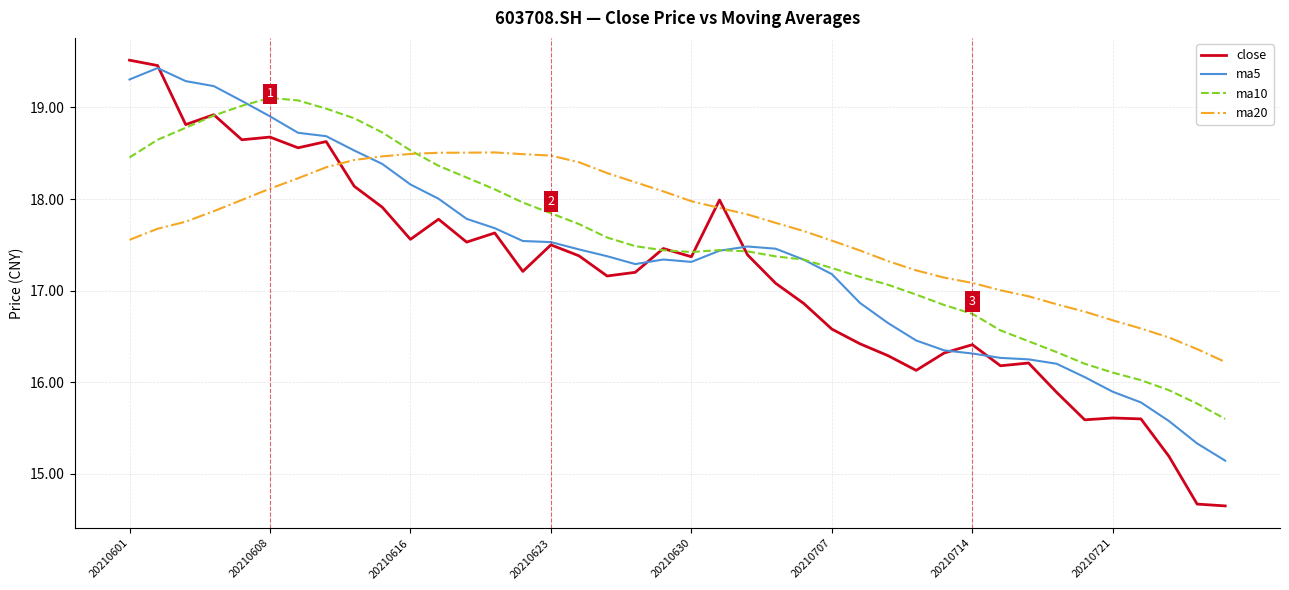

How many series are shown in this chart?

4